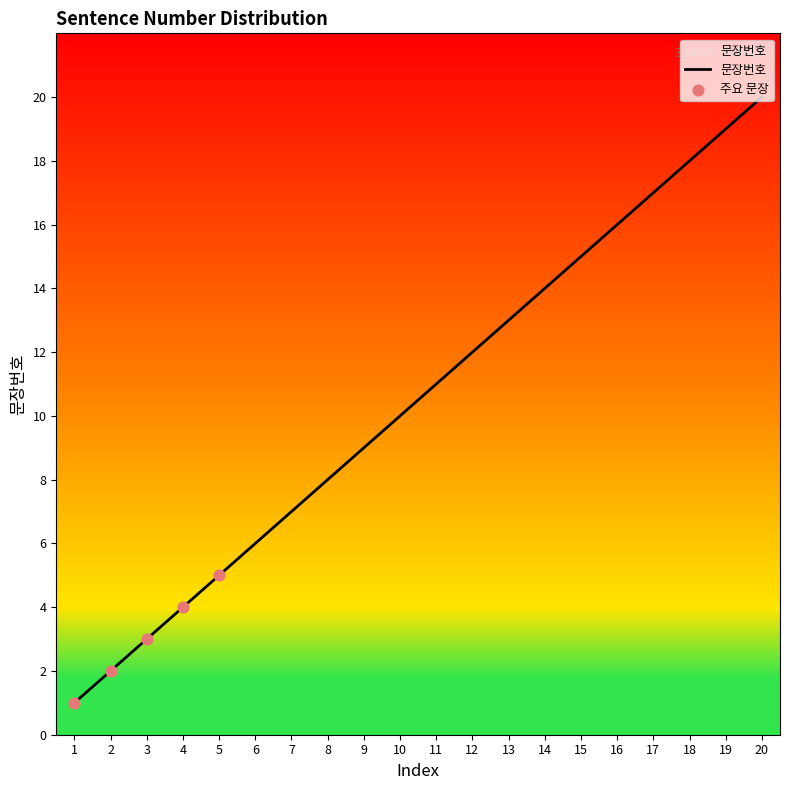

Which has a higher value, 19 or 15?

19